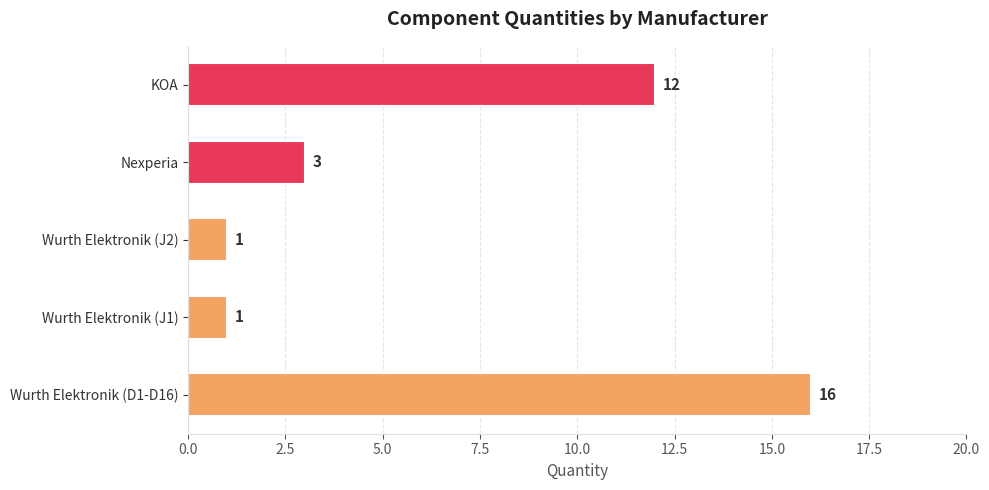

What is the sum of the values at KOA and Wurth Elektronik (J2)?

13